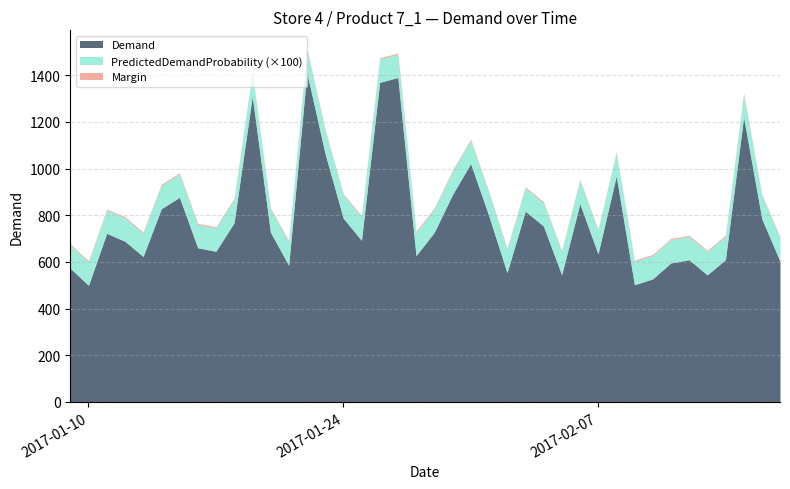

Reading right to left, list all the values displayed in this chart.

Demand: 2017-02-17=602.2	2017-02-16=785.1	2017-02-15=1219.7	2017-02-14=609.7	2017-02-13=544.3	2017-02-12=609.2	2017-02-11=595.5	2017-02-10=527.1	2017-02-09=502.2	2017-02-08=967.5	2017-02-07=634.2	2017-02-06=849.0	2017-02-05=544.7	2017-02-04=753.7	2017-02-03=817.2	2017-02-02=553.8	2017-02-01=797.0	2017-01-31=1021.1	2017-01-30=888.1	2017-01-29=726.7	2017-01-28=626.9	2017-01-27=1390.1	2017-01-26=1369.3	2017-01-25=692.6	2017-01-24=787.1	2017-01-23=1064.0	2017-01-22=1411.4	2017-01-21=585.5	2017-01-20=726.7	2017-01-19=1309.3	2017-01-18=767.8	2017-01-17=645.3	2017-01-16=660.6	2017-01-15=876.7	2017-01-14=827.6	2017-01-13=623.3	2017-01-12=688.5	2017-01-11=722.3	2017-01-10=499.5	2017-01-09=572.5
PredictedDemandProbability: 2017-02-17=1.0	2017-02-16=1.0	2017-02-15=1.0	2017-02-14=1.0	2017-02-13=1.0	2017-02-12=1.0	2017-02-11=1.0	2017-02-10=1.0	2017-02-09=1.0	2017-02-08=1.0	2017-02-07=1.0	2017-02-06=1.0	2017-02-05=1.0	2017-02-04=1.0	2017-02-03=1.0	2017-02-02=1.0	2017-02-01=1.0	2017-01-31=1.0	2017-01-30=1.0	2017-01-29=1.0	2017-01-28=1.0	2017-01-27=1.0	2017-01-26=1.0	2017-01-25=1.0	2017-01-24=1.0	2017-01-23=1.0	2017-01-22=1.0	2017-01-21=1.0	2017-01-20=1.0	2017-01-19=1.0	2017-01-18=1.0	2017-01-17=1.0	2017-01-16=1.0	2017-01-15=1.0	2017-01-14=1.0	2017-01-13=1.0	2017-01-12=1.0	2017-01-11=1.0	2017-01-10=1.0	2017-01-09=1.0